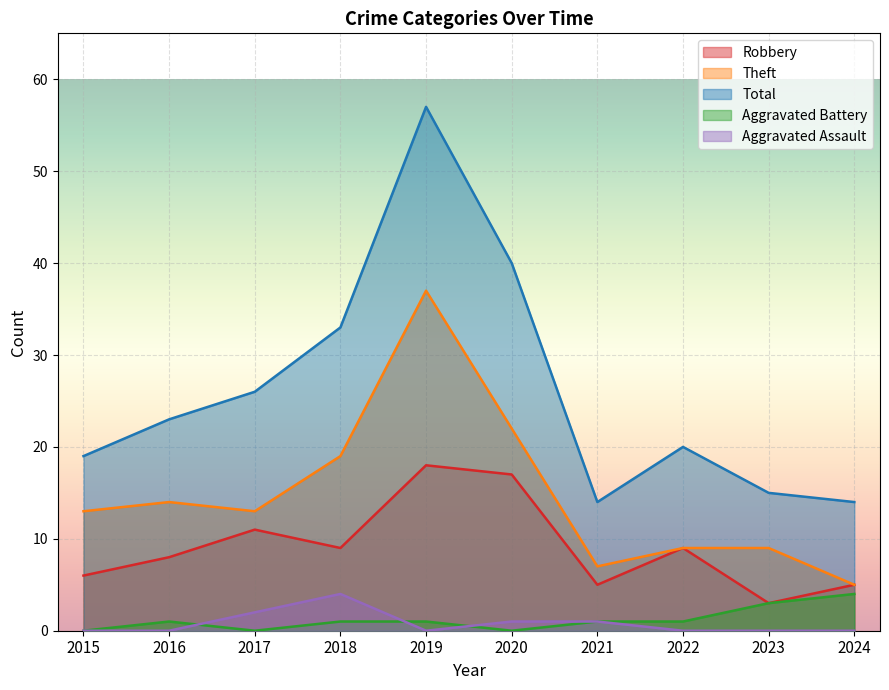

How many data points in Robbery are above 9?

3